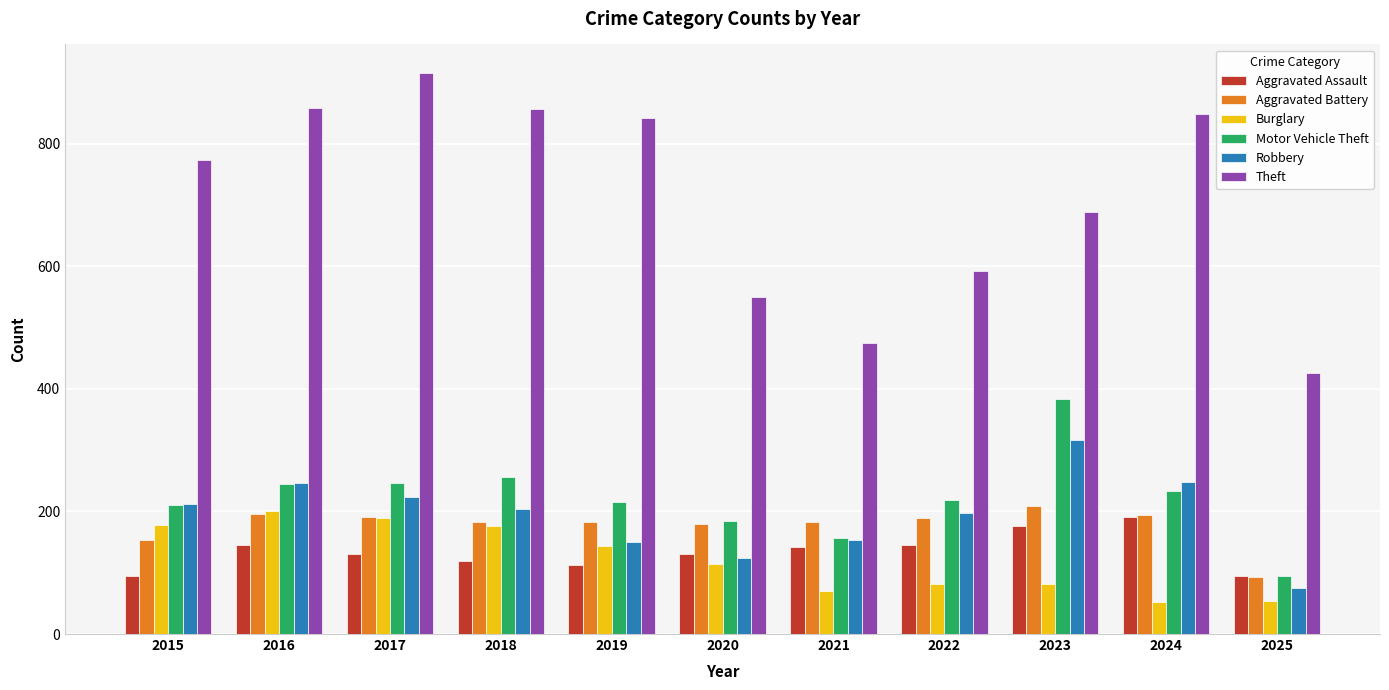

Which category has the highest value across all series?

2017